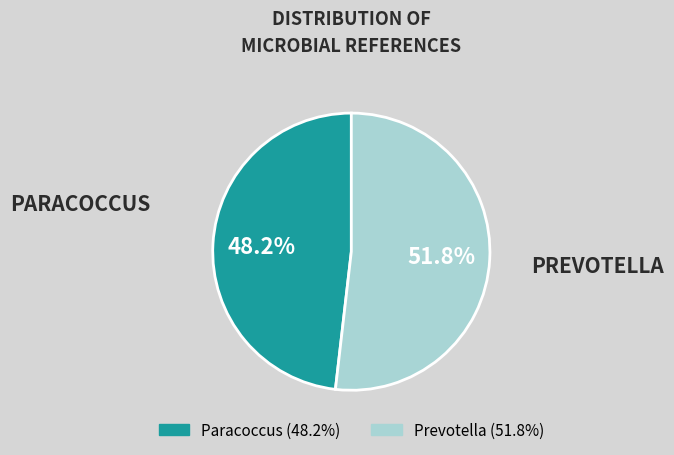

Approximately how many times larger is the value at Prevotella compared to Paracoccus?

1.1